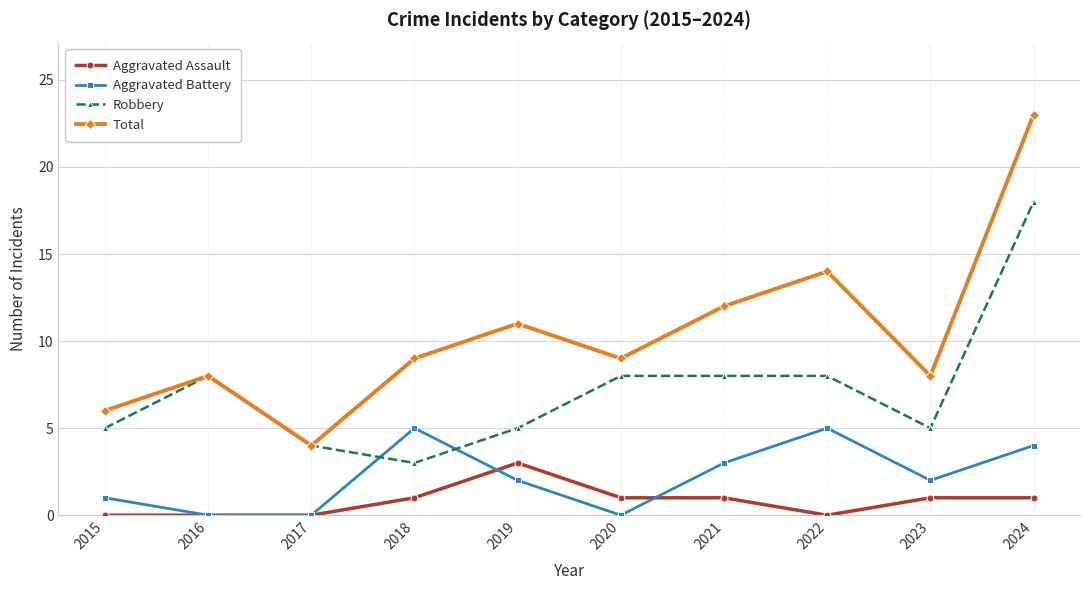

What is the average value of the Total series?

10